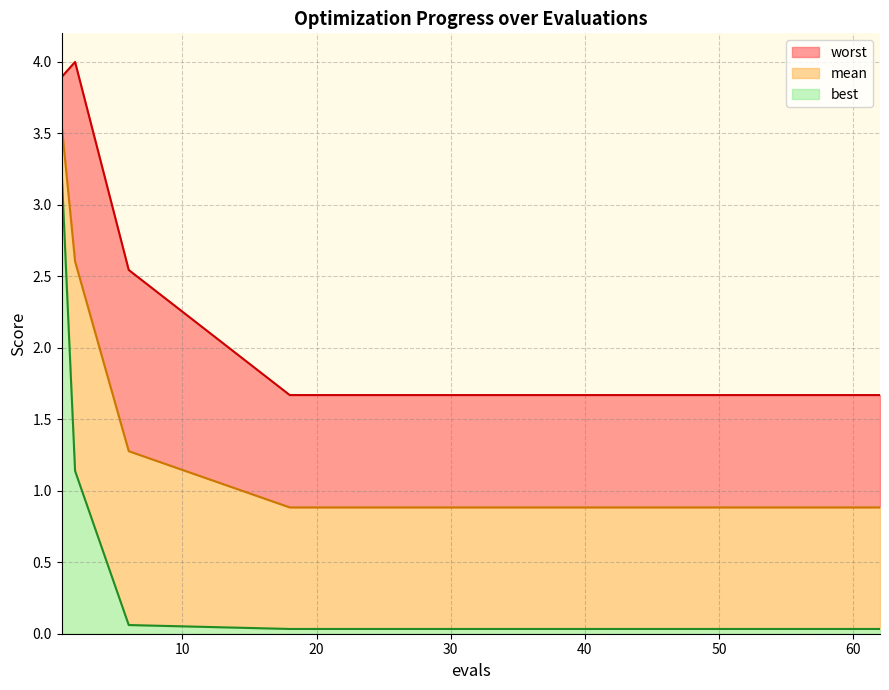

Reading left to right, list all the values displayed in this chart.

mean: 1=3.6	2=2.6	6=1.3	18=0.9	22=0.9	26=0.9	30=0.9	34=0.9	38=0.9	42=0.9	46=0.9	50=0.9	54=0.9	58=0.9	62=0.9
best: 1=3.2	2=1.1	6=0.1	18=0.0	22=0.0	26=0.0	30=0.0	34=0.0	38=0.0	42=0.0	46=0.0	50=0.0	54=0.0	58=0.0	62=0.0
worst: 1=3.9	2=4.0	6=2.5	18=1.7	22=1.7	26=1.7	30=1.7	34=1.7	38=1.7	42=1.7	46=1.7	50=1.7	54=1.7	58=1.7	62=1.7